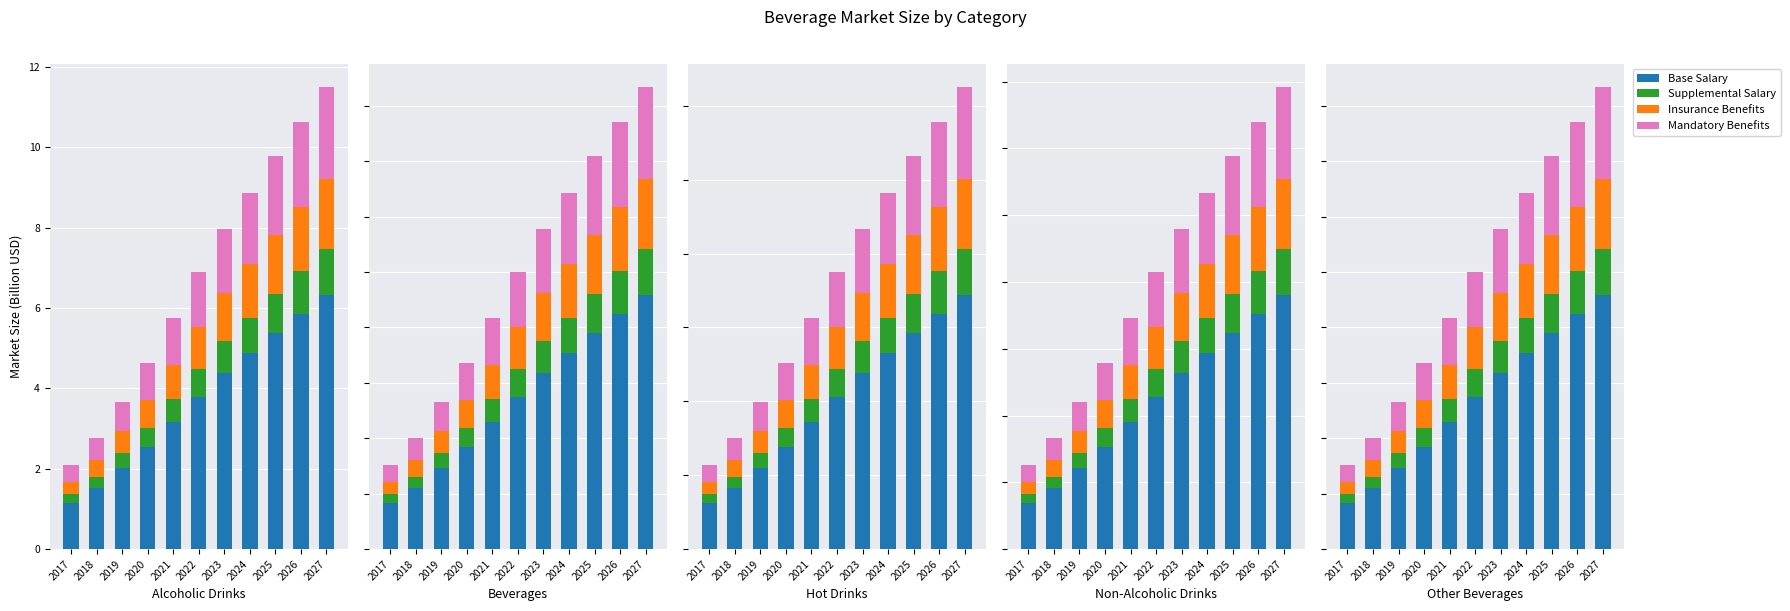

Which label corresponds to the largest value in the chart?

2027